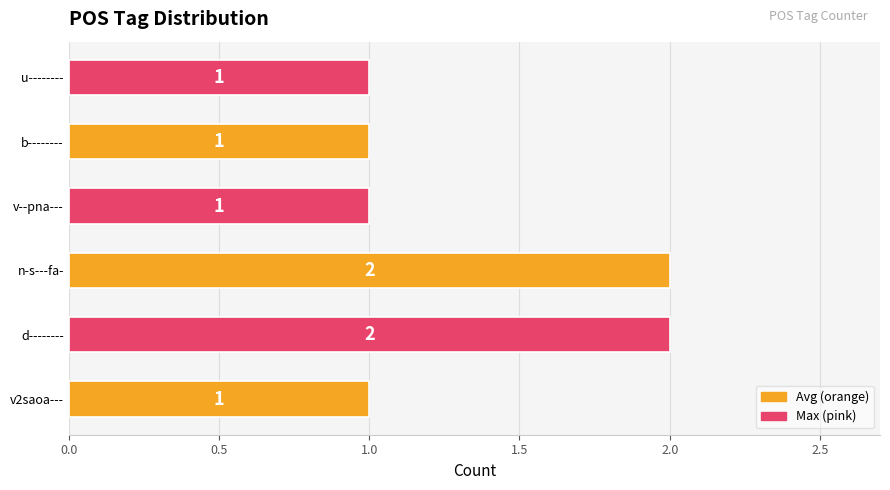

The value at u-------- is 1. True or false?

True